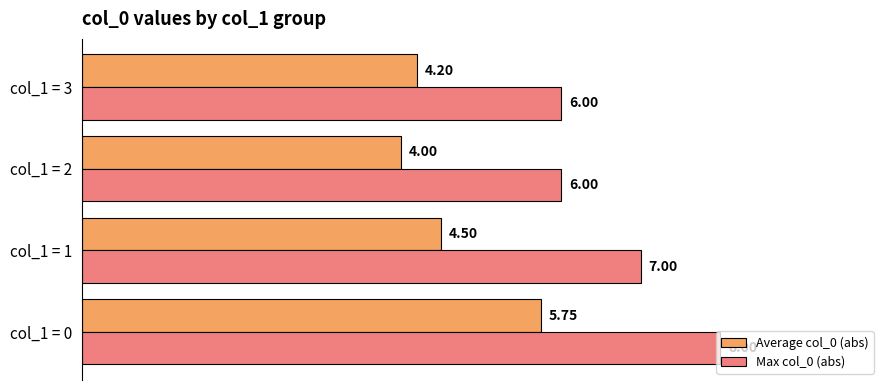

What is the difference between the Max col_0 (abs) values at col_1 = 1 and col_1 = 0?

1.0